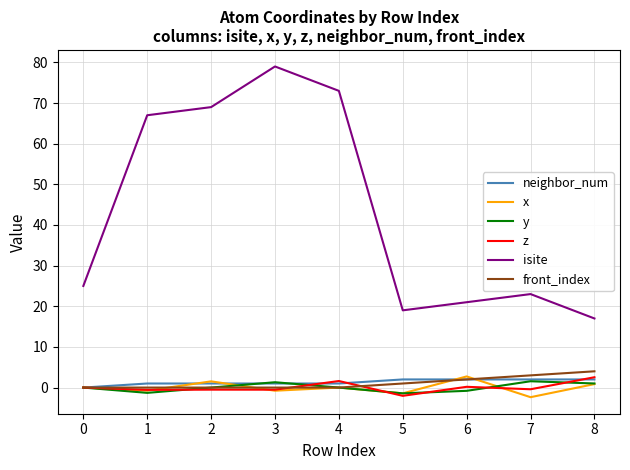

Which series has the largest range (max minus min)?

isite